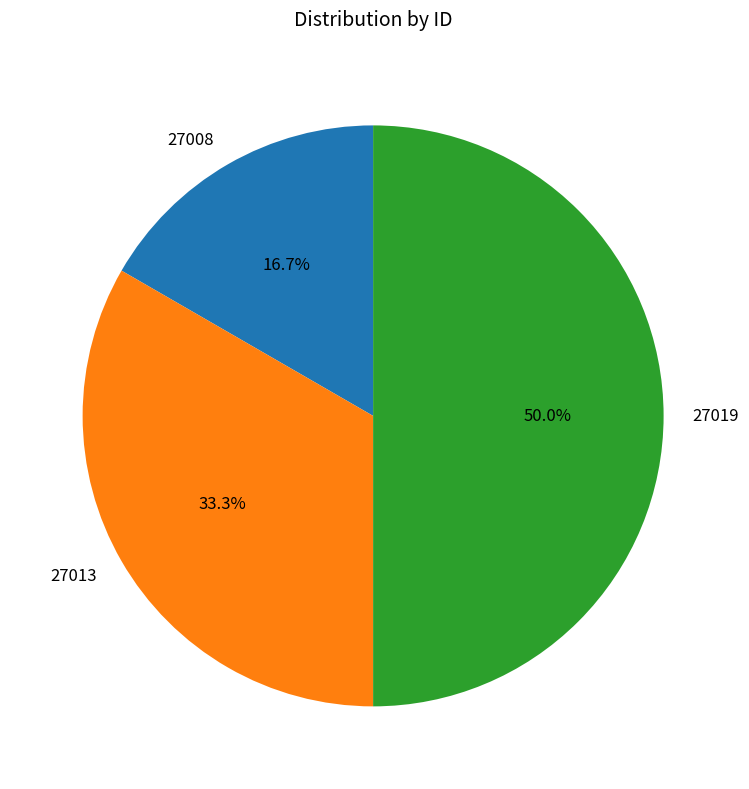

Is it true that 27013 is 33% of the pie?

True